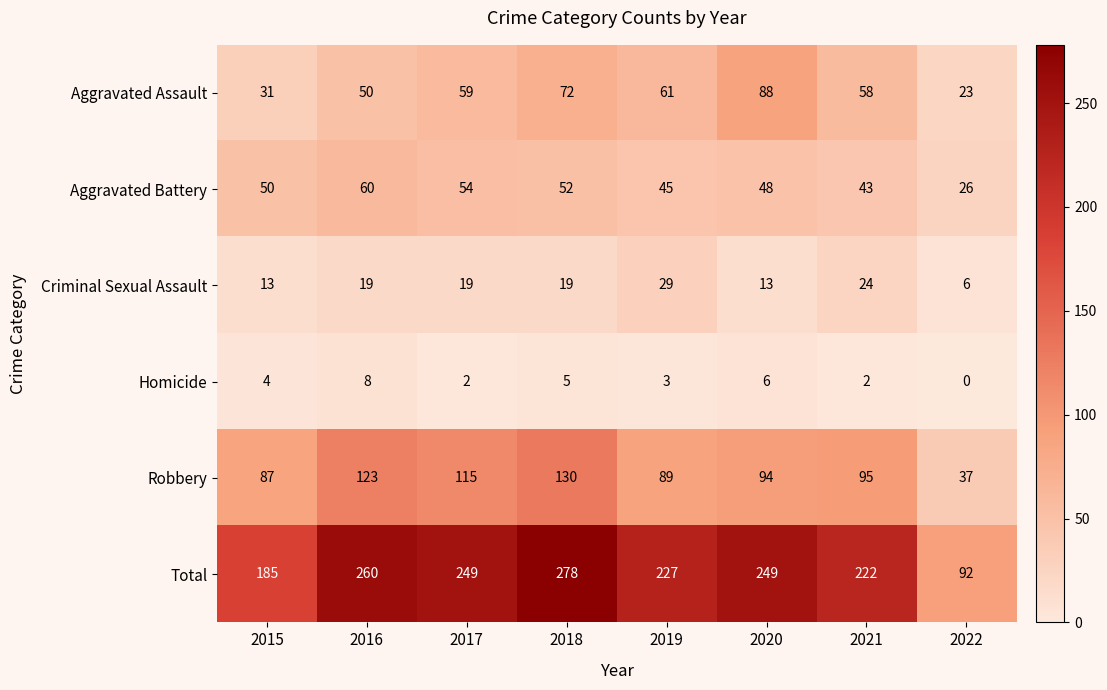

List the series in order of their peak value, lowest first.

Homicide, Criminal Sexual Assault, Aggravated Battery, Aggravated Assault, Robbery, Total